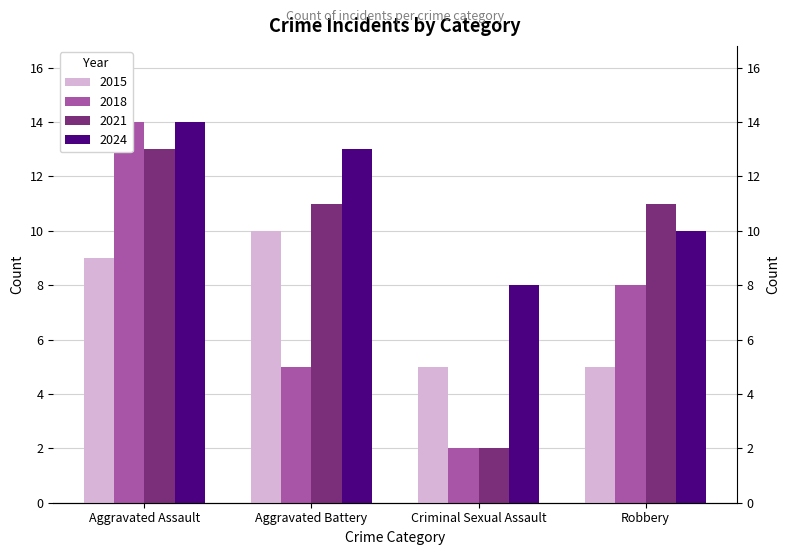

Reading left to right, list all the values displayed in this chart.

2015: 9	10	5	5
2018: 14	5	2	8
2021: 13	11	2	11
2024: 14	13	8	10